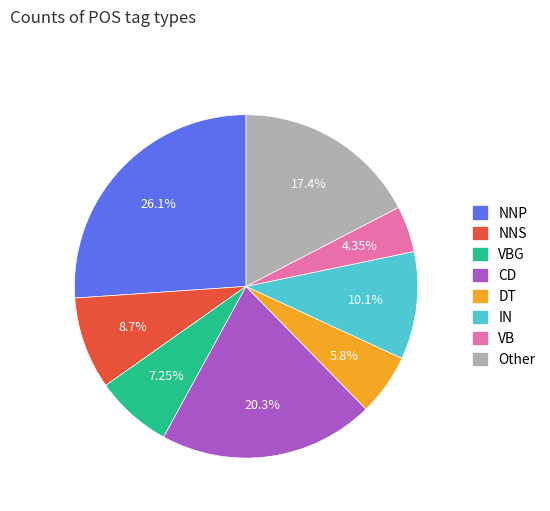

Is there a majority slice in this chart?

No